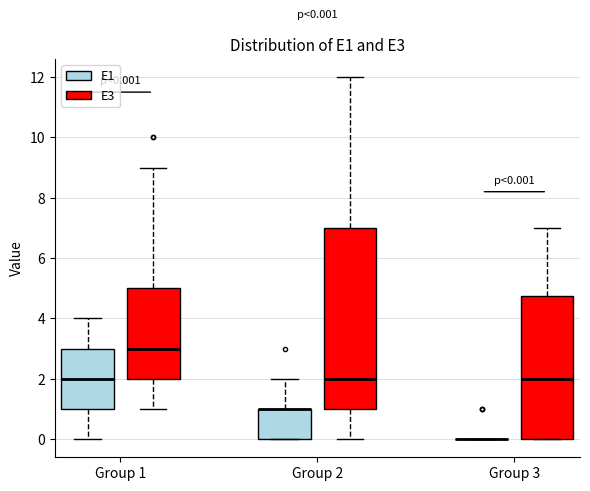

Comparing the boxes themselves (not the whiskers), which one is the tallest?

Group 2 (E3)